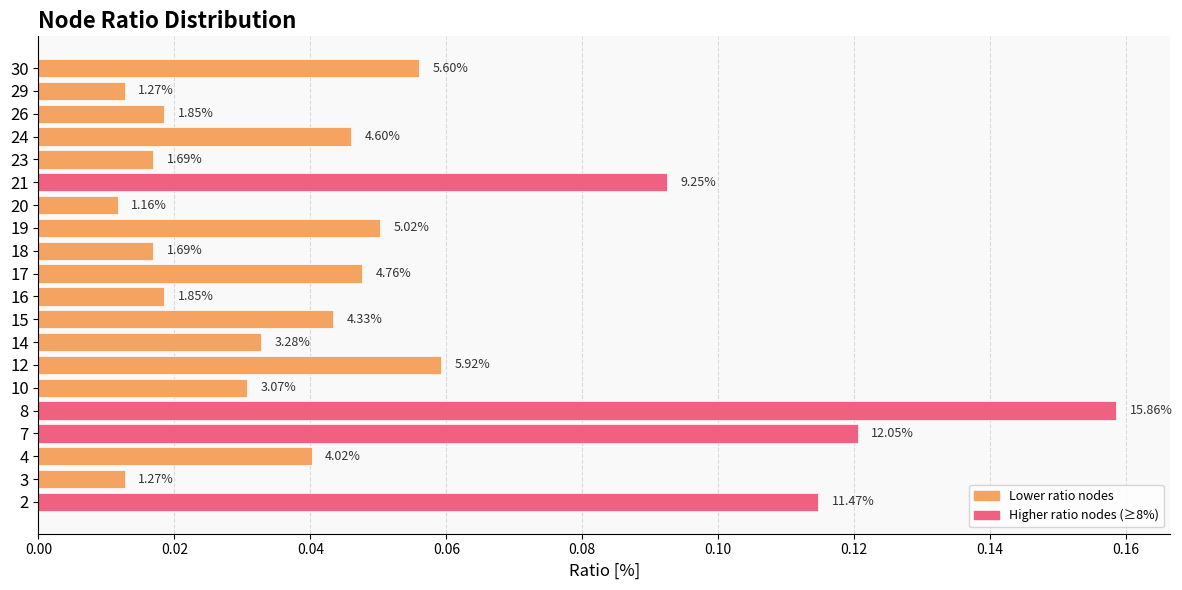

Is it true that the value at 23 is 0.0?

True